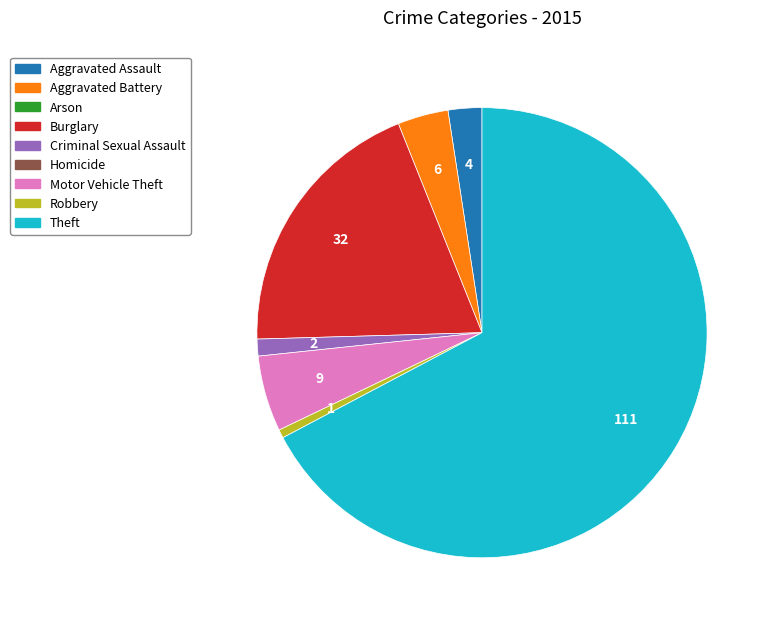

Does any single category account for the majority?

Yes